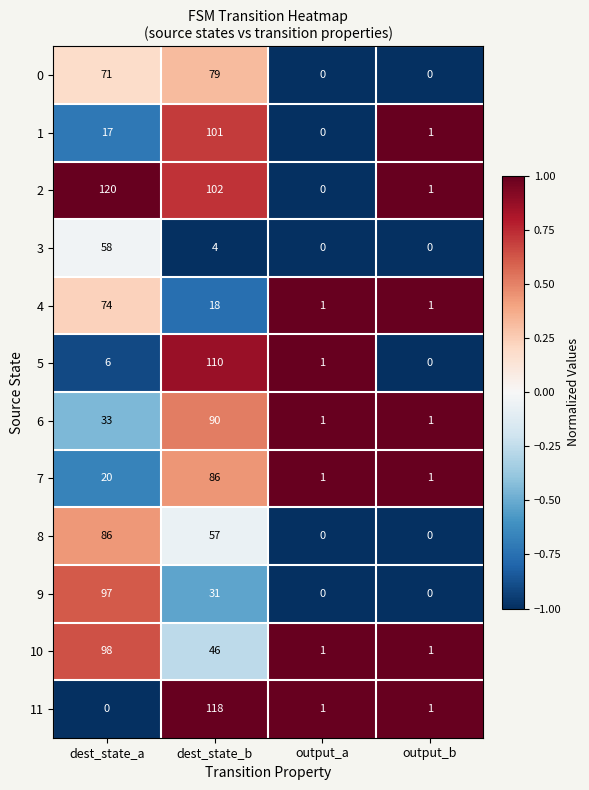

Which series has the largest range (max minus min)?

2